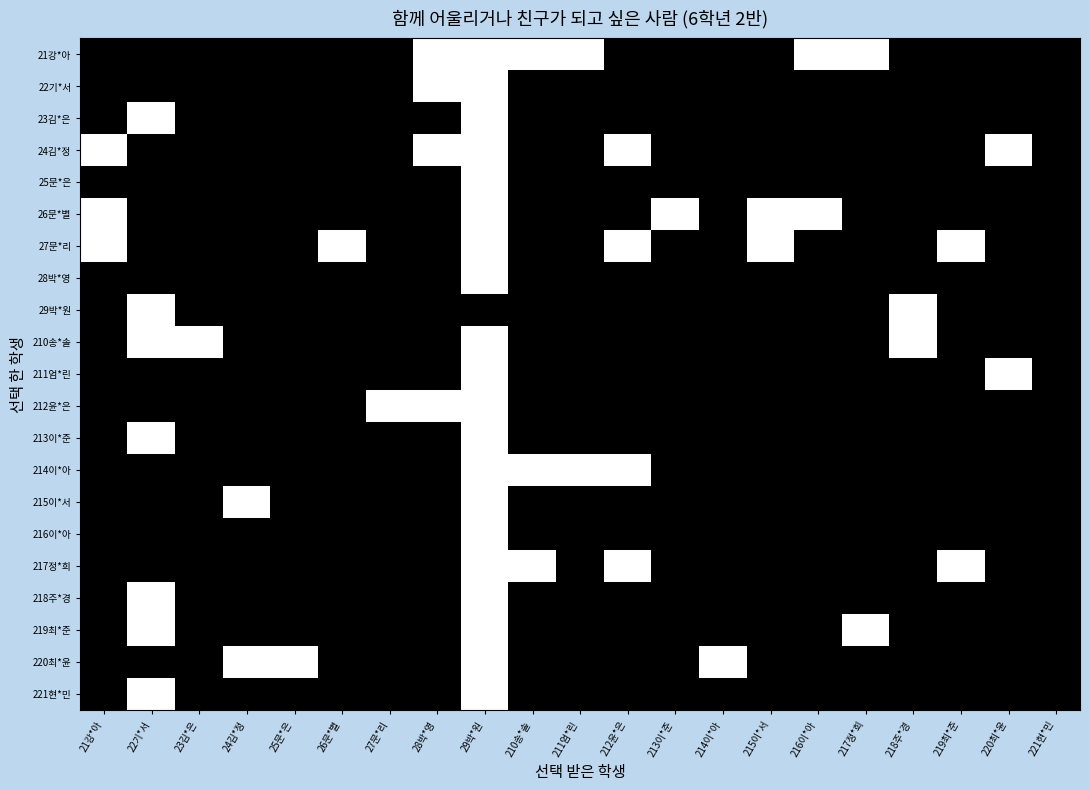

How many distinct data groups are displayed?

21